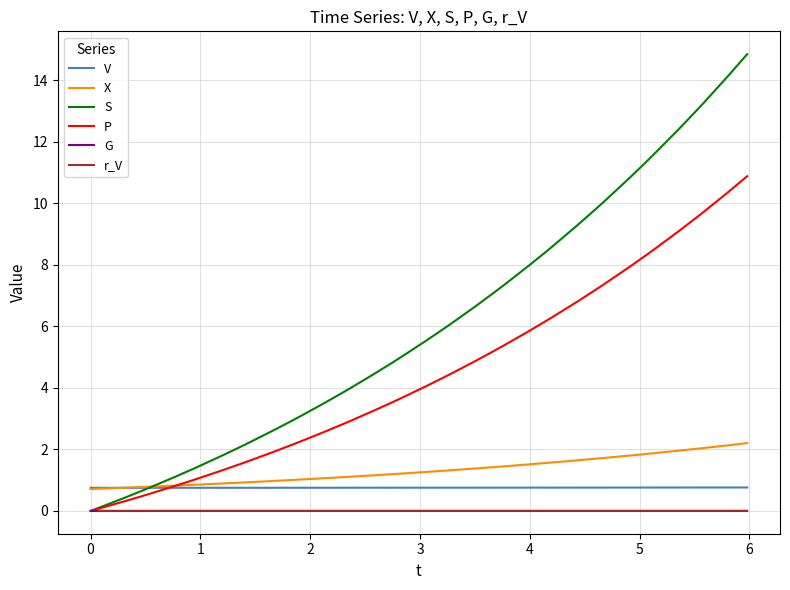

True or false: X and G intersect in this chart.

False